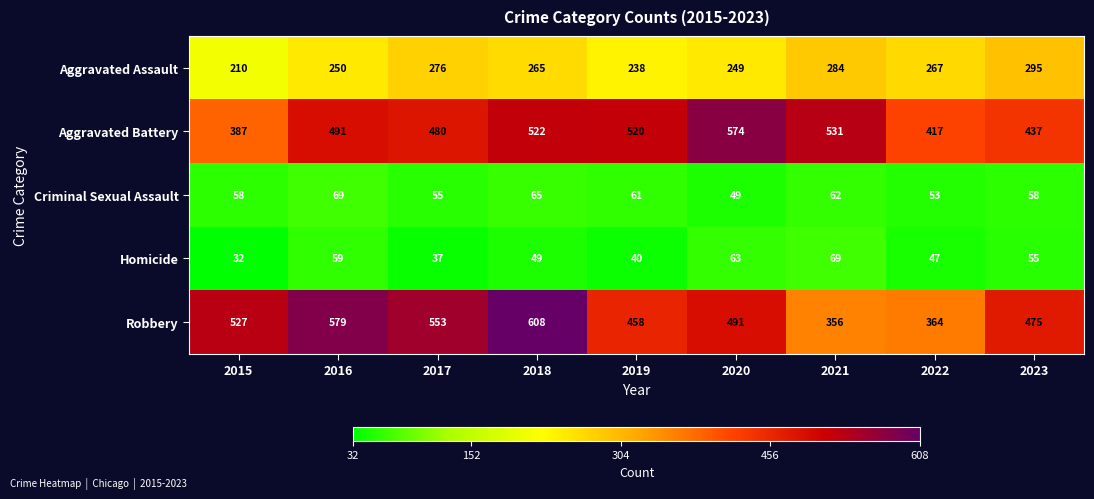

Between 2019 and 2023, which series saw the biggest shift?

Aggravated Battery